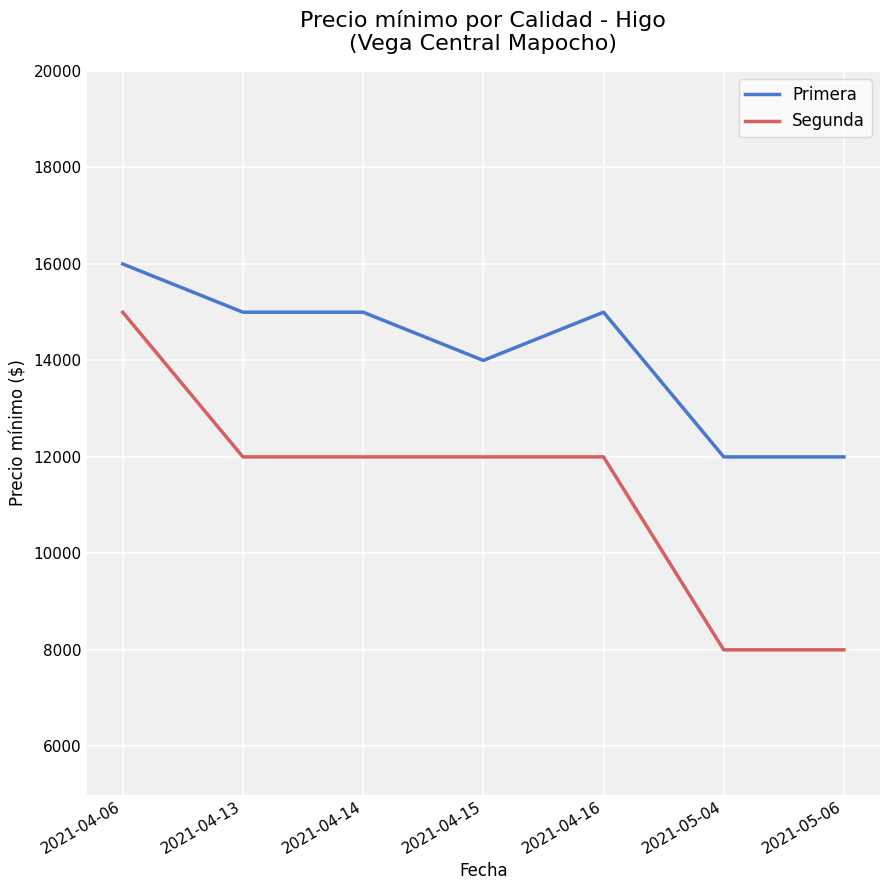

True or false: Primera and Segunda intersect in this chart.

False